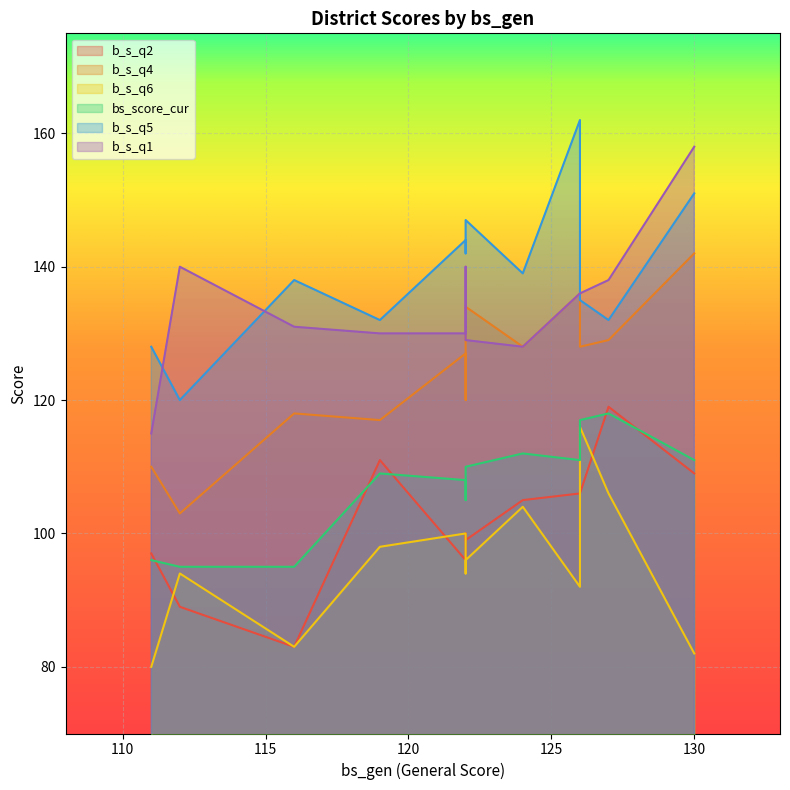

What is the difference between the second highest and minimum values in the b_s_q6 series?

26